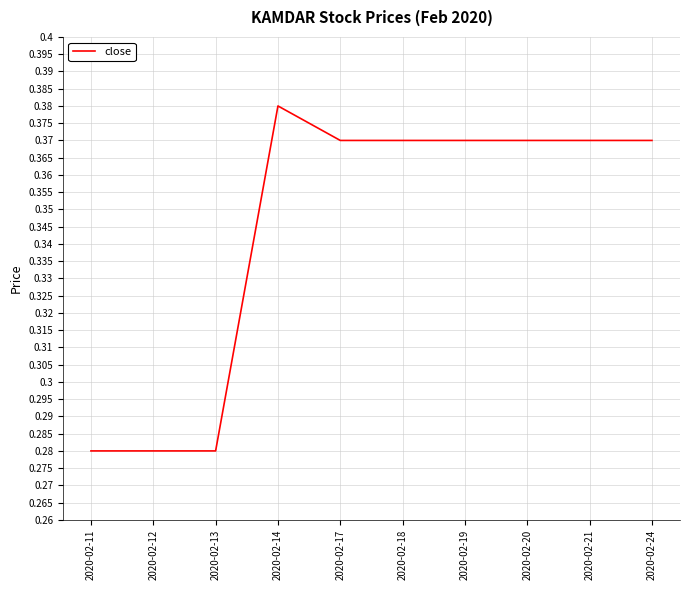

Does the chart display data point markers on the line(s)?

No